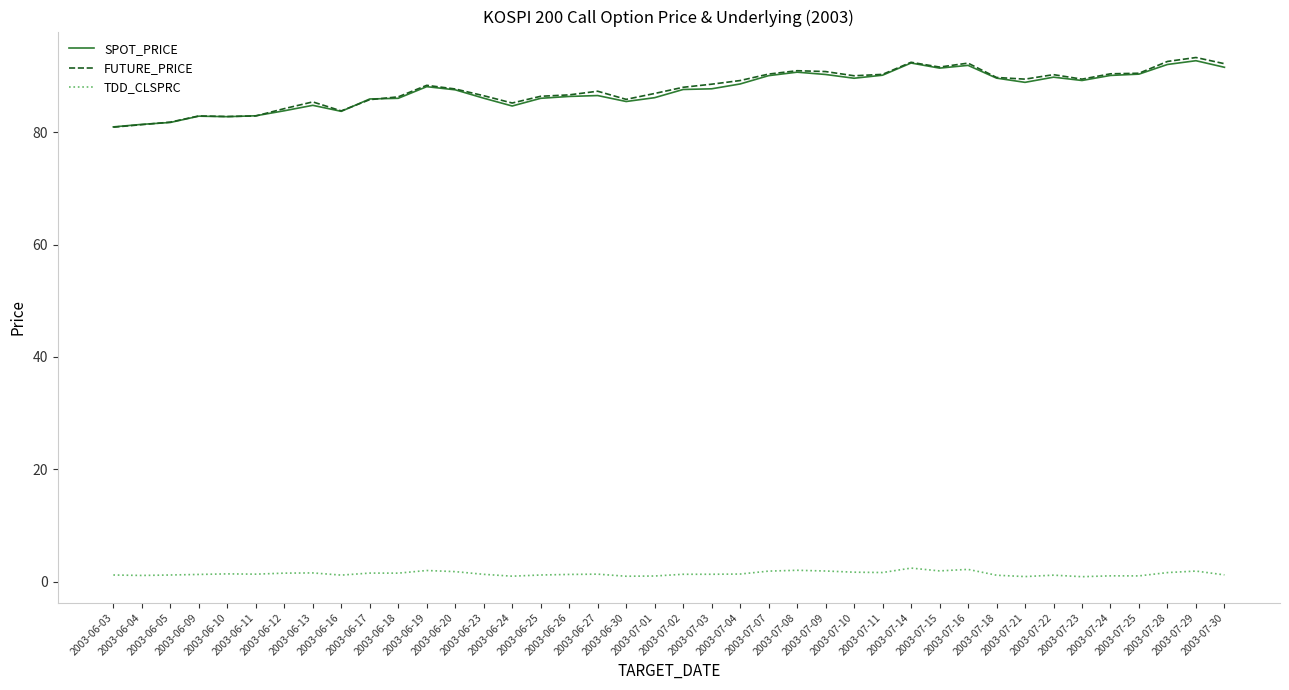

What is the average value of the FUTURE_PRICE series?

87.8